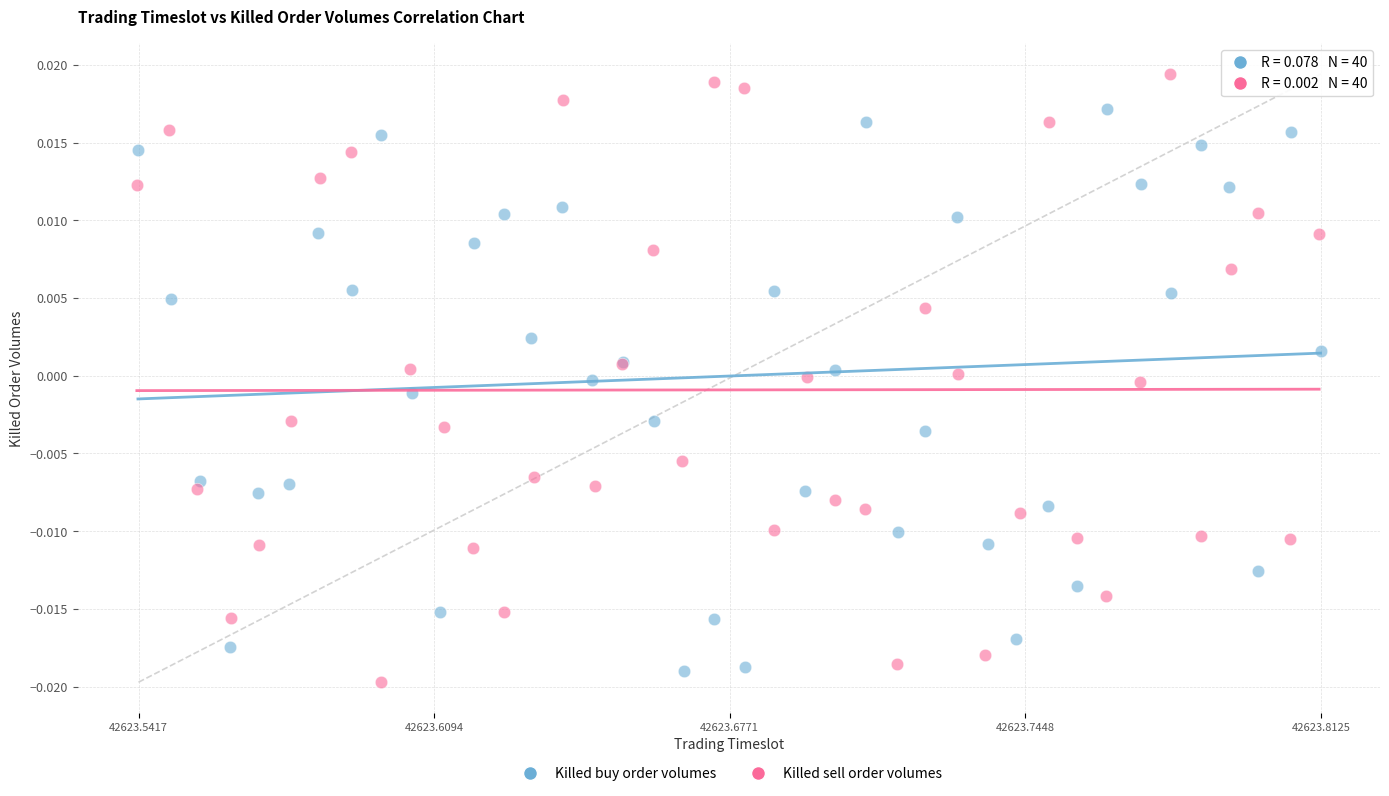

Which series reaches the minimum Y coordinate?

Killed sell order volumes